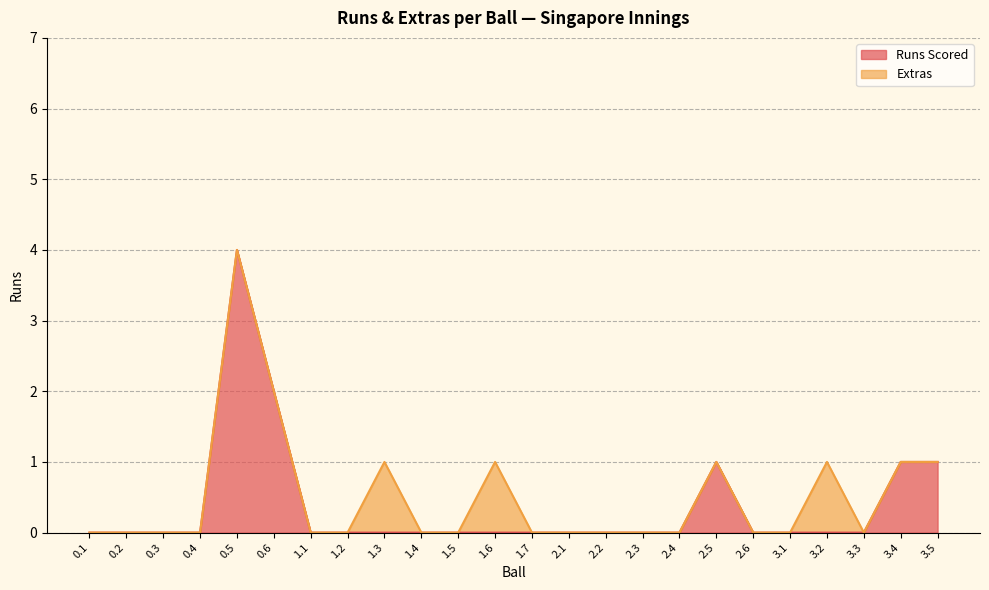

List the labels in order of value, smallest first.

0.1, 0.2, 0.3, 0.4, 1.1, 1.2, 1.3, 1.4, 1.5, 1.6, 1.7, 2.1, 2.2, 2.3, 2.4, 2.6, 3.1, 3.2, 3.3, 2.5, 3.4, 3.5, 0.6, 0.5